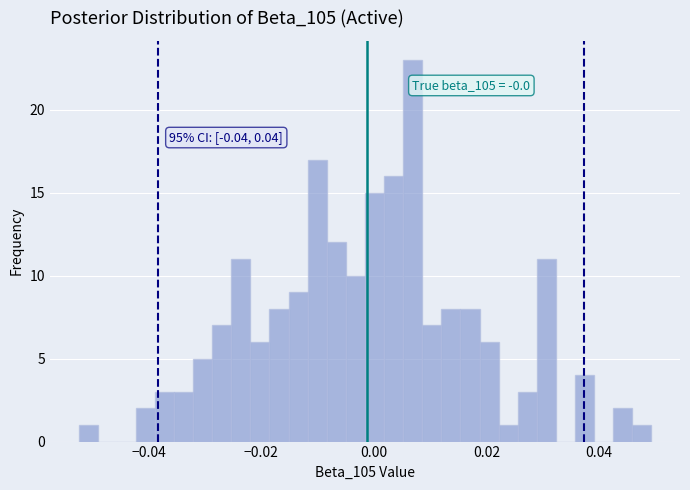

Around what value on the x-axis is the tallest bar? Give the approximate position of its centre, as read against the axis.

0.006